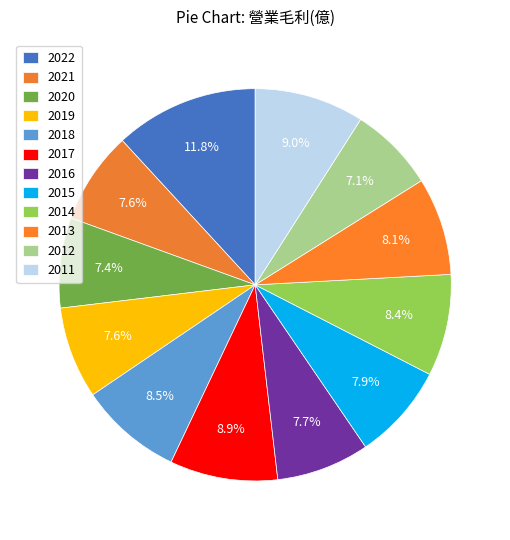

To the nearest percent, what portion does 2021 represent?

8%